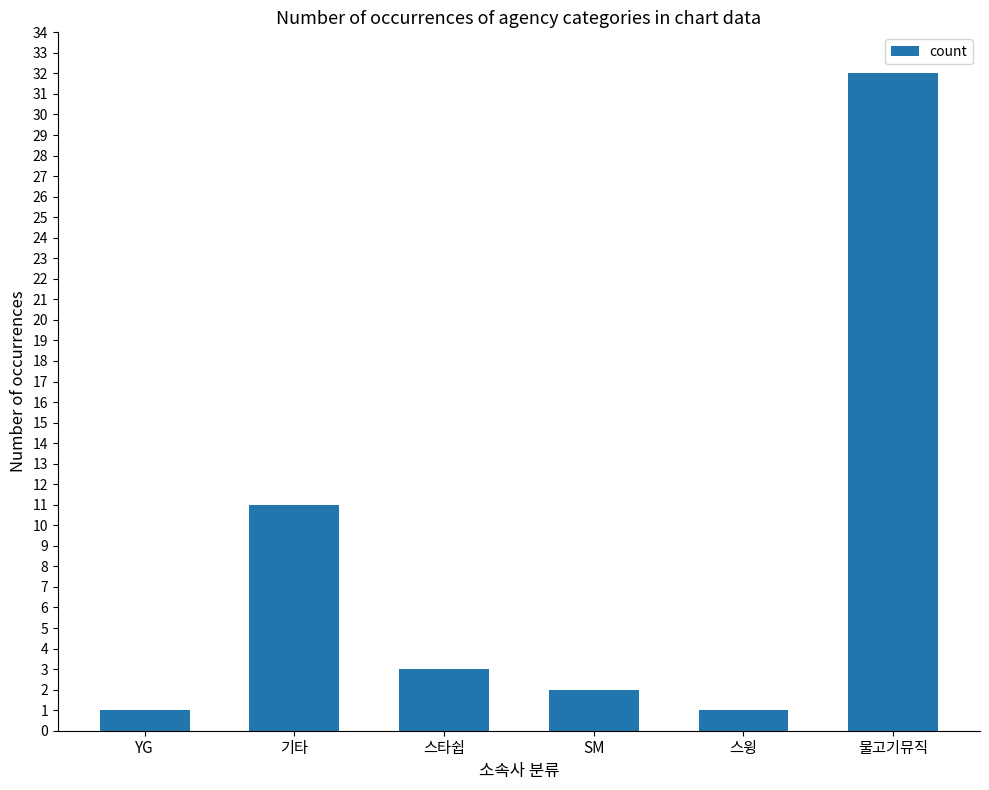

What is the label of the 1st bar from the right?

물고기뮤직